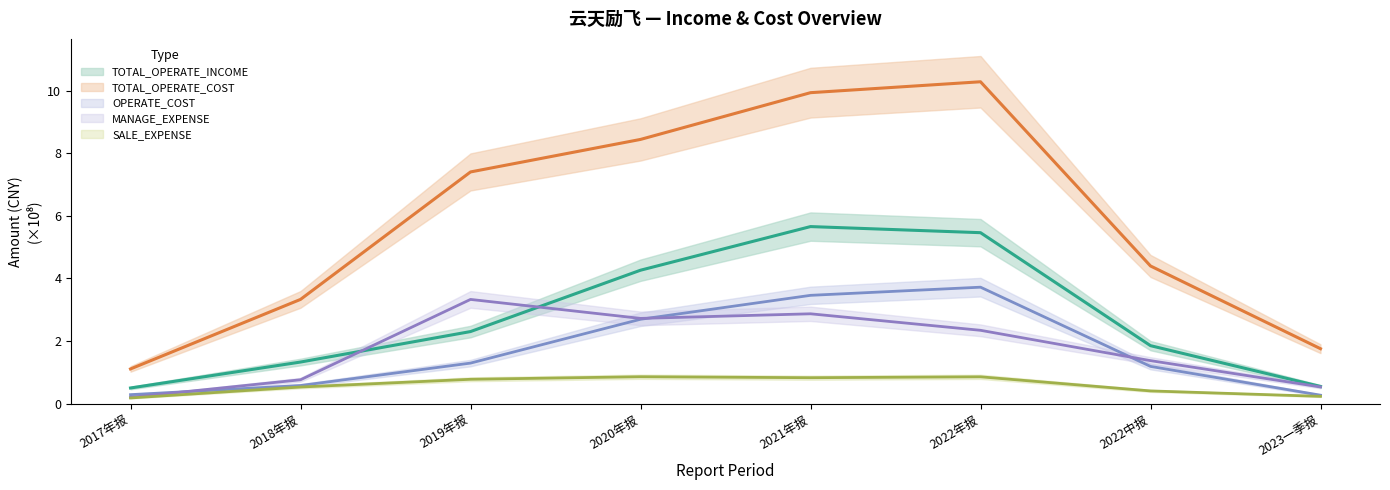

True or false: SALE_EXPENSE and TOTAL_OPERATE_COST intersect in this chart.

False